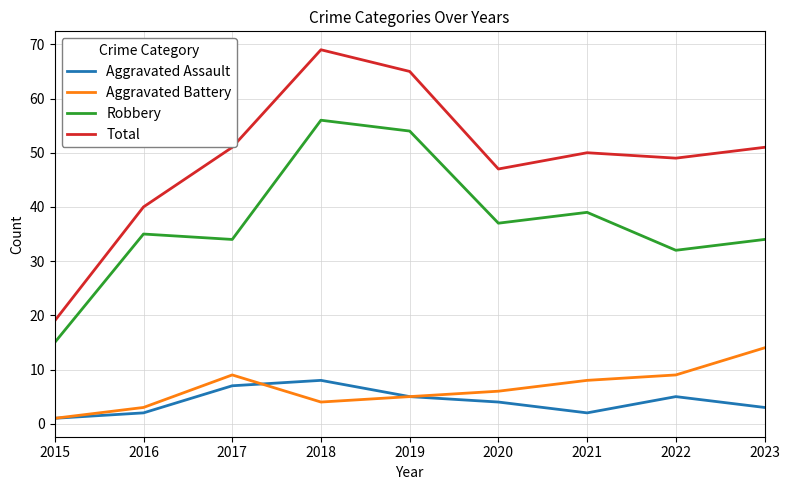

Which label corresponds to the smallest value in the chart?

2015